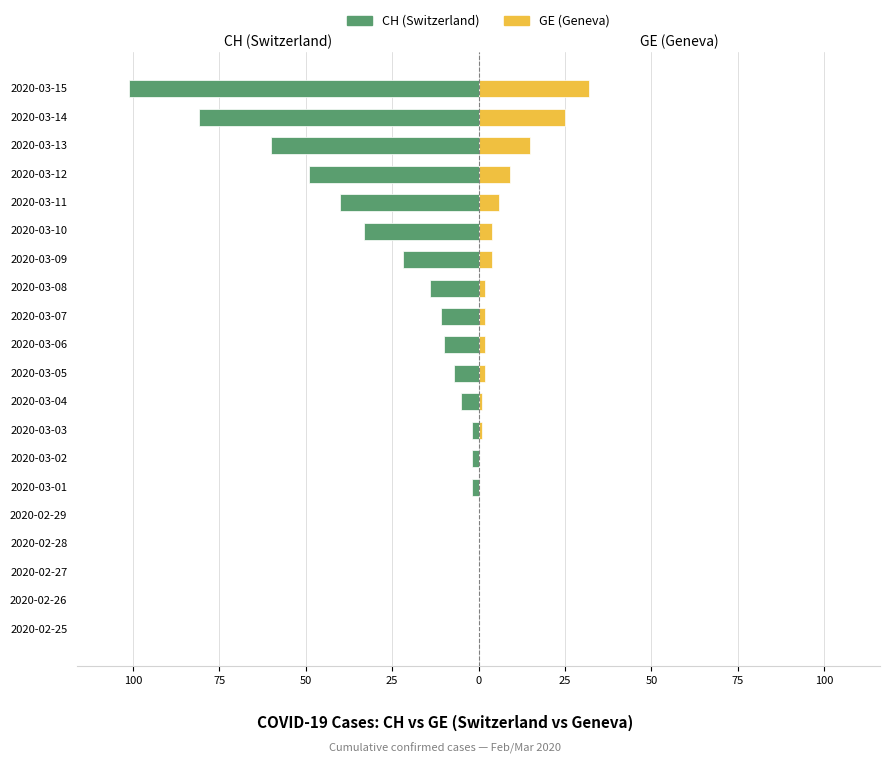

Between 2020-03-05 and 2020-03-09, which series saw the biggest shift?

CH (Switzerland)